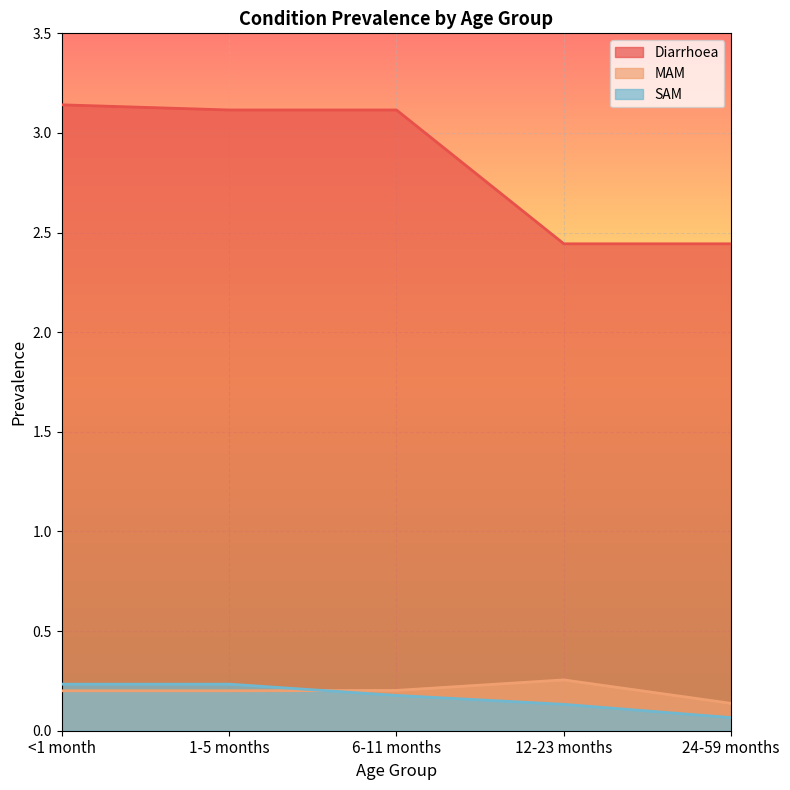

How many lines are shown in the chart?

3